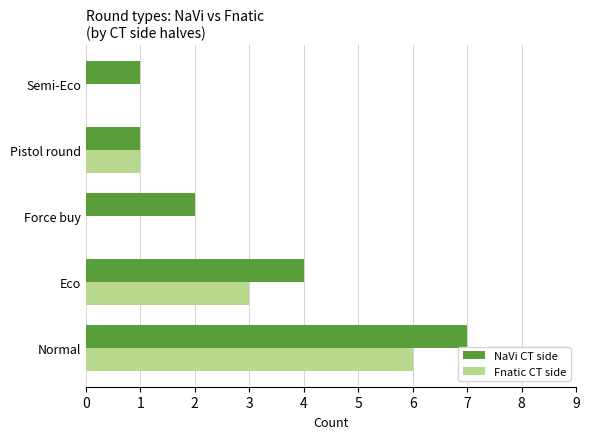

Which category has the highest value in the Fnatic CT side series?

Normal